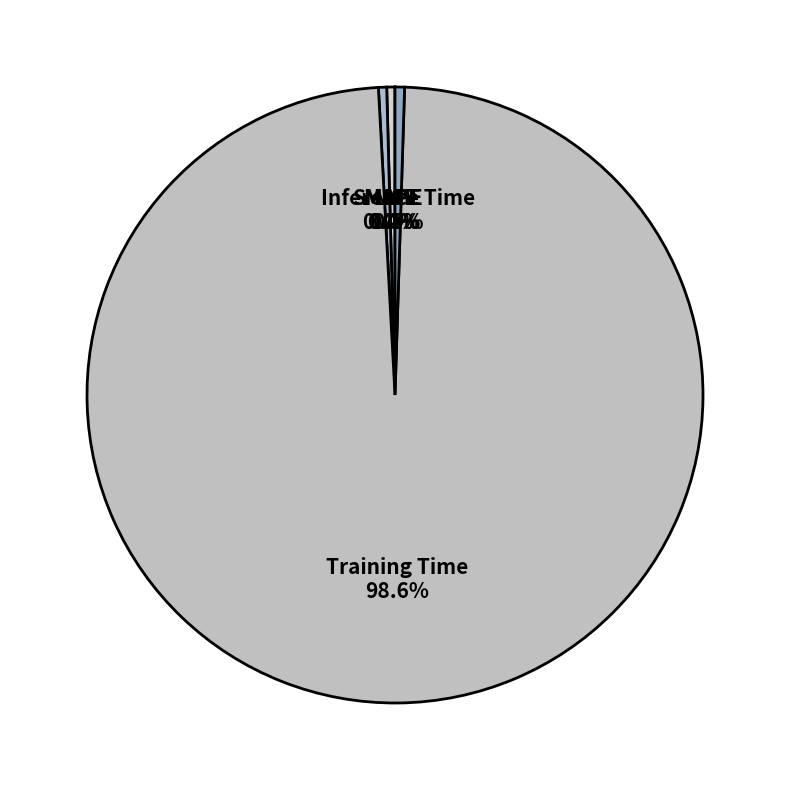

True or false: Inference Time accounts for 11% of the total.

False